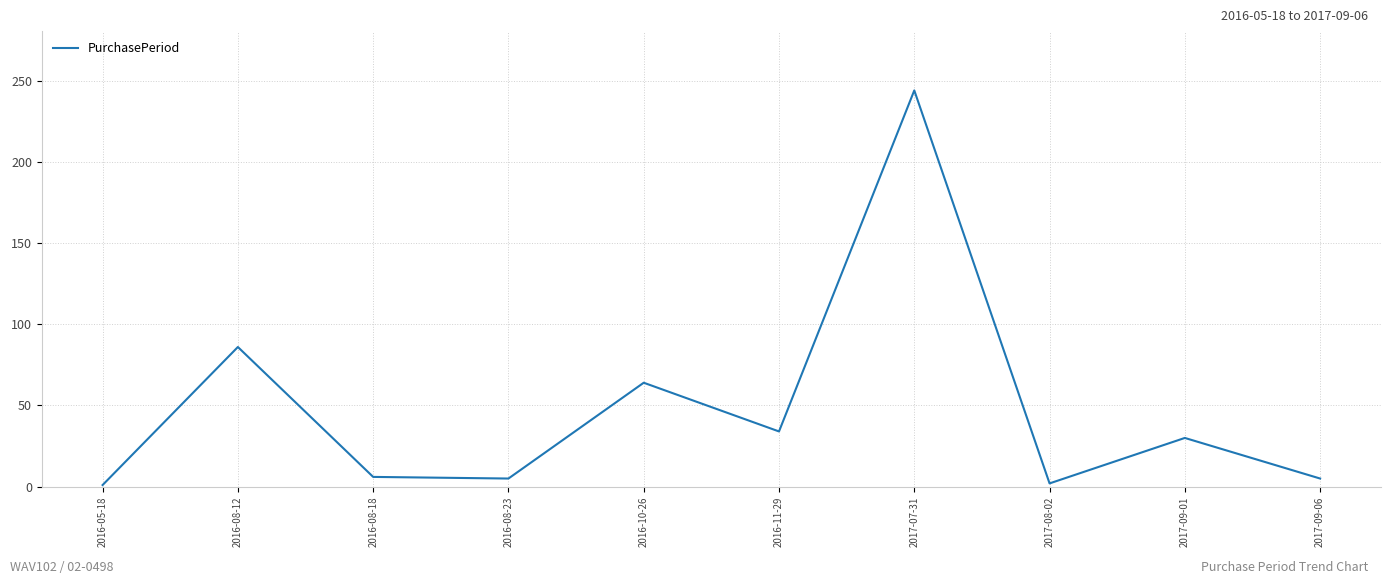

Which label corresponds to the largest value in the chart?

2017-07-31